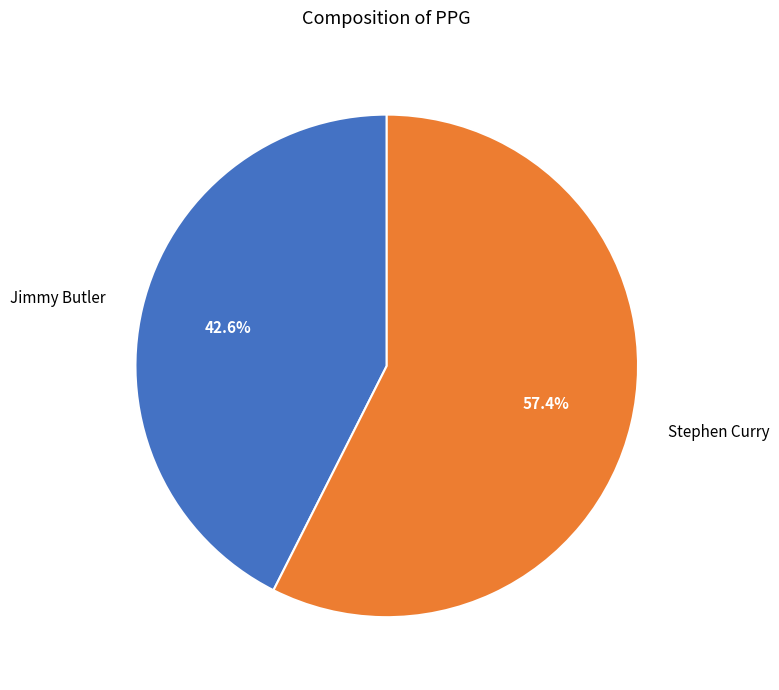

To the nearest percent, what portion does Stephen Curry represent?

57%